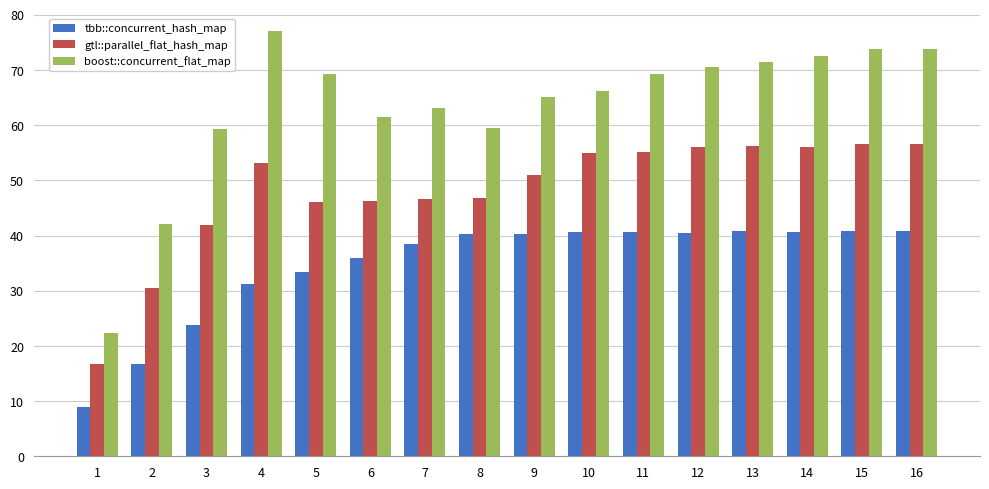

Is it true that boost::concurrent_flat_map equals 34.1 at 16?

False